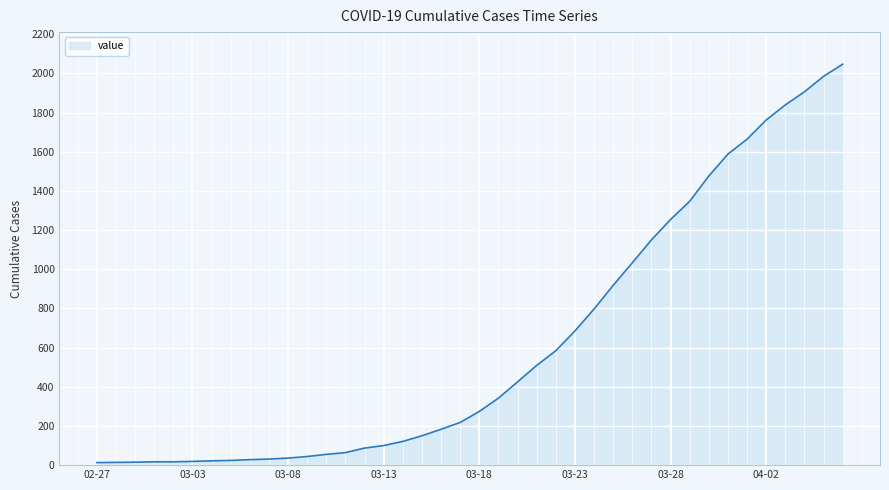

What is the greatest value displayed?

2047